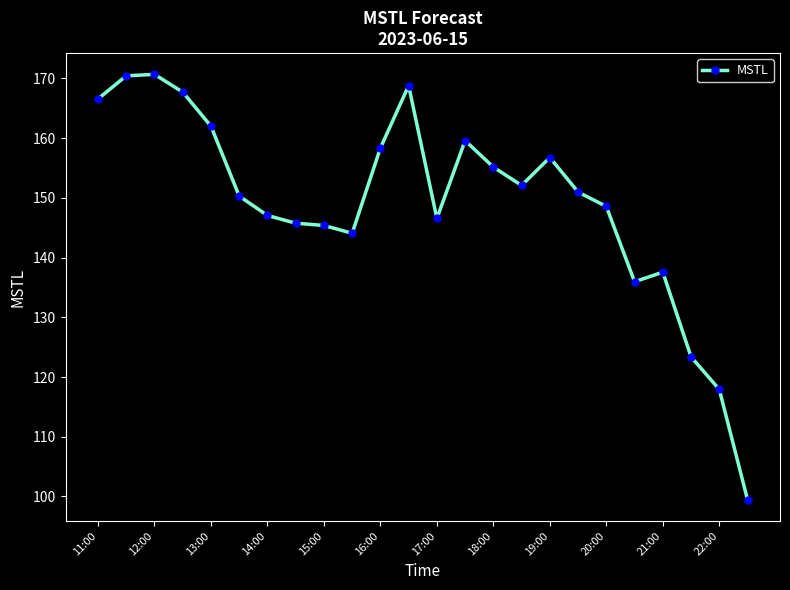

What is the value of the 9th point from the left?

145.4